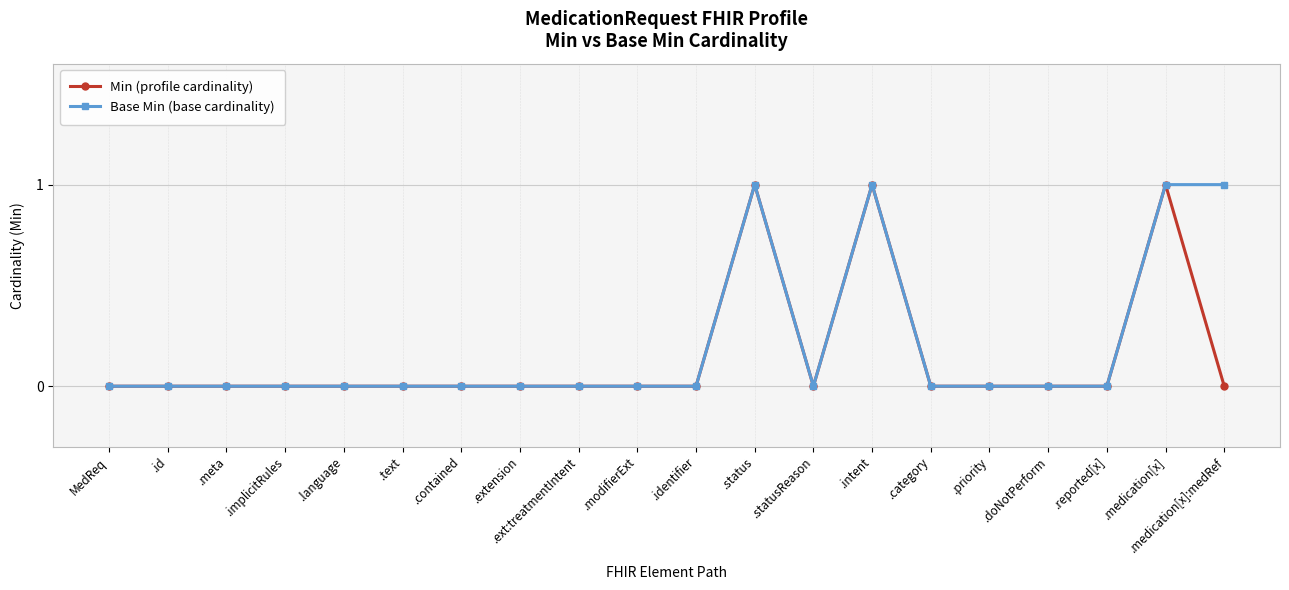

True or false: Min (profile cardinality) has a value of 1 at .status.

True